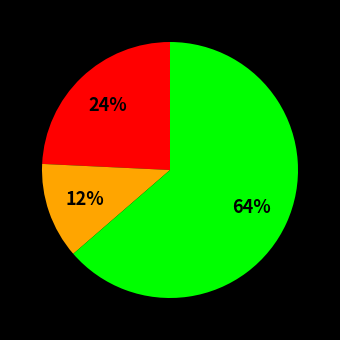

Is there any slice that represents more than half of the pie?

Yes